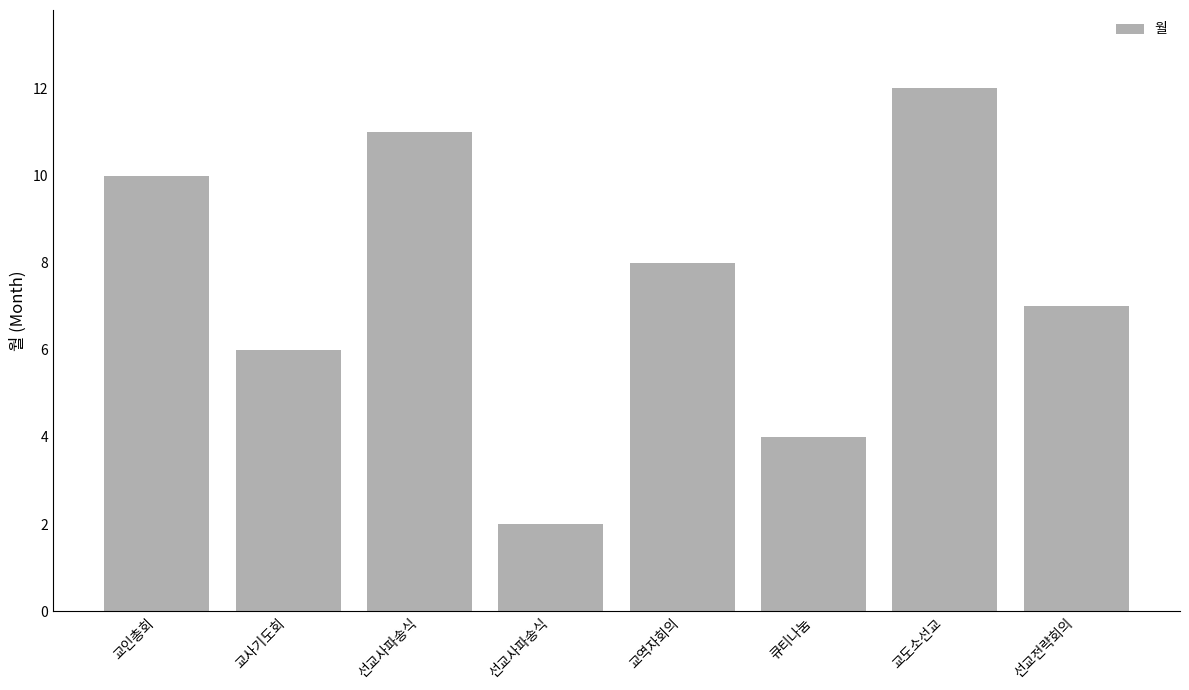

What is the difference between the values at 선교사파송식 and 선교전략회의?

4